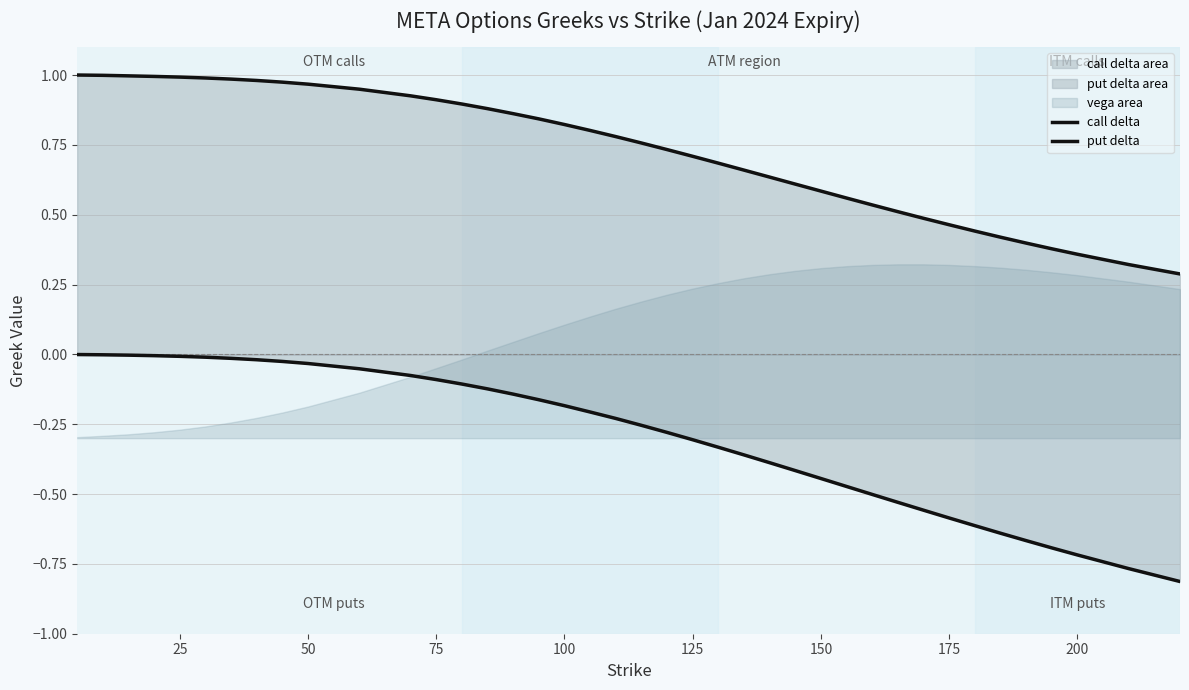

What is the value of the put delta point at the 24th from the left?

-0.3